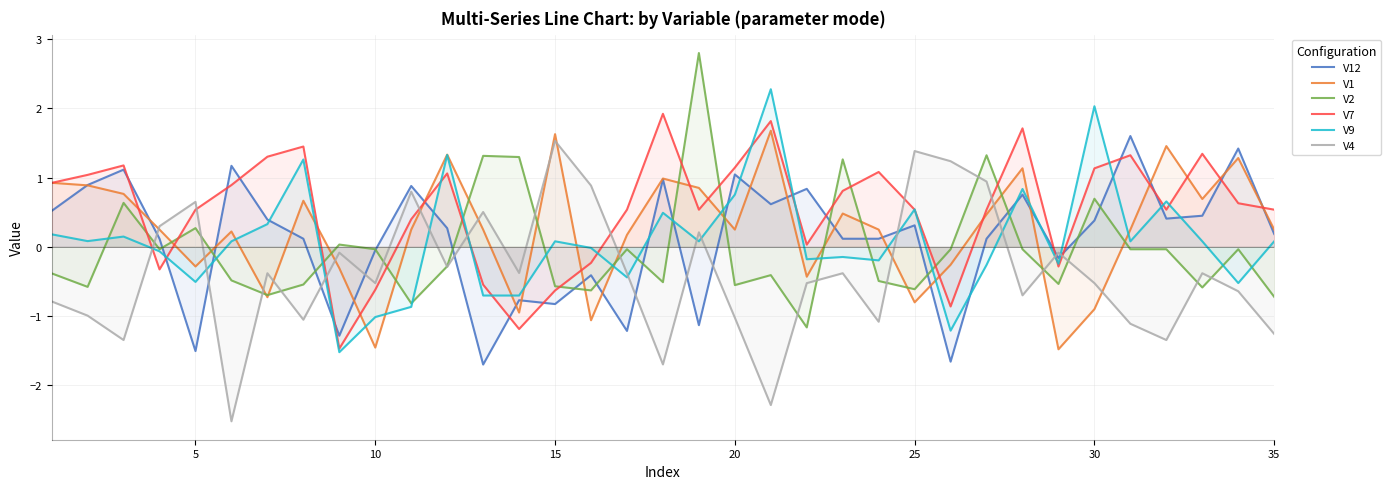

True or false: V4 has more than 0 points higher than both neighbors.

True